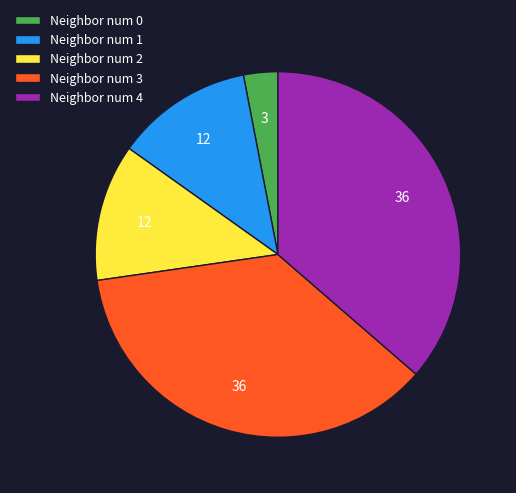

Does any single category account for the majority?

No